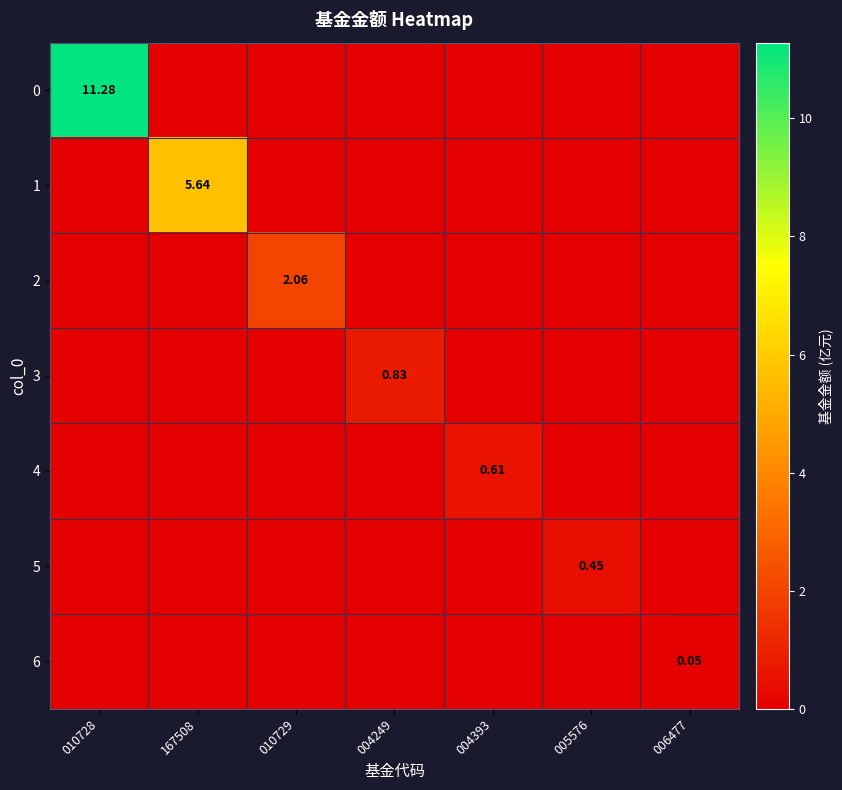

What is the spread (max minus min) of values at 005576?

0.5